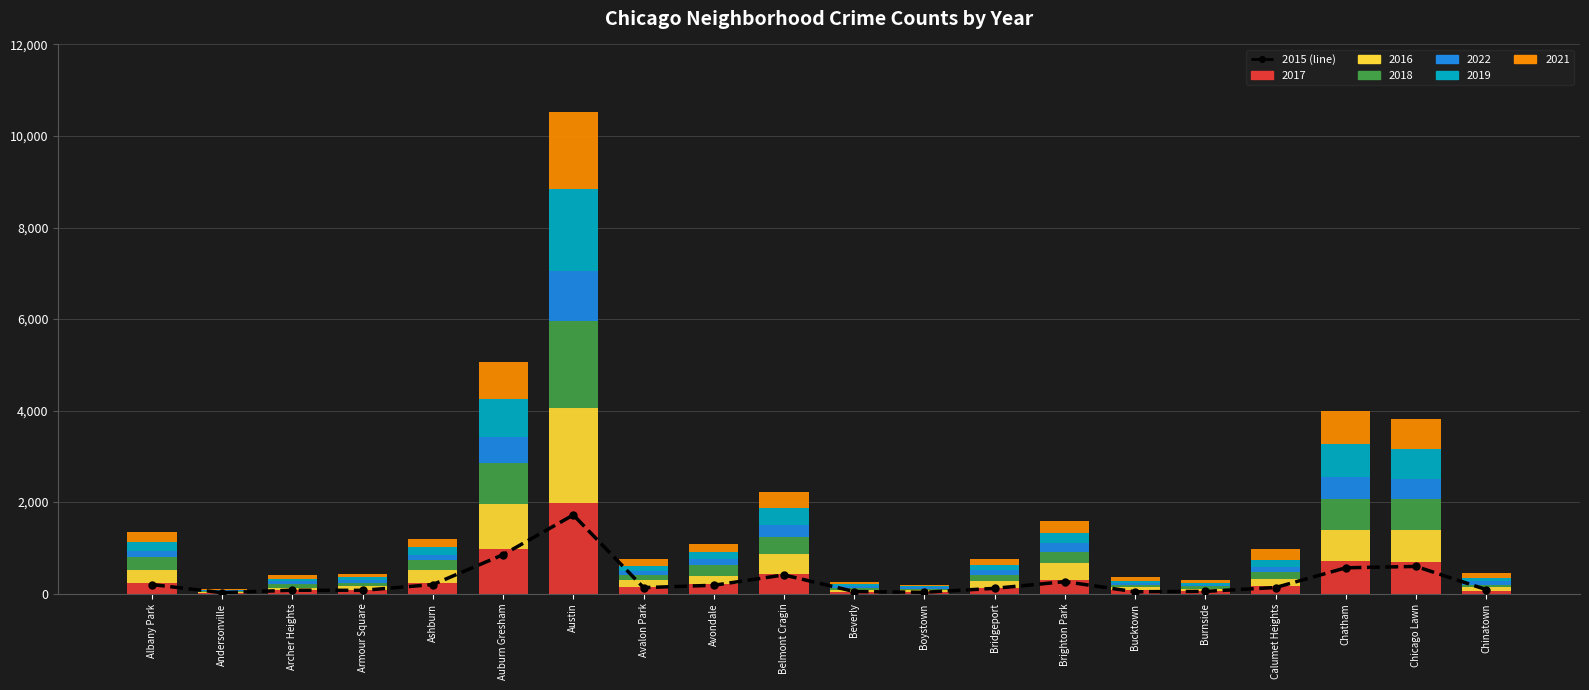

Reading left to right, what are all the values shown in this chart?

2017: 234	17	69	88	233	978	1971	143	218	420	47	33	128	308	85	50	162	711	695	63
2016: 282	20	65	83	276	983	2086	151	172	451	40	39	146	363	55	49	157	687	690	84
2018: 281	18	69	69	218	898	1911	115	233	368	41	34	129	239	47	60	145	670	691	52
2022: 142	14	70	55	121	573	1071	77	128	267	40	31	104	207	49	25	129	487	434	86
2019: 199	18	41	61	180	826	1792	114	156	375	42	33	115	212	45	55	142	714	643	61
2021: 203	25	94	79	169	811	1696	168	174	344	50	21	134	251	77	60	231	721	662	103